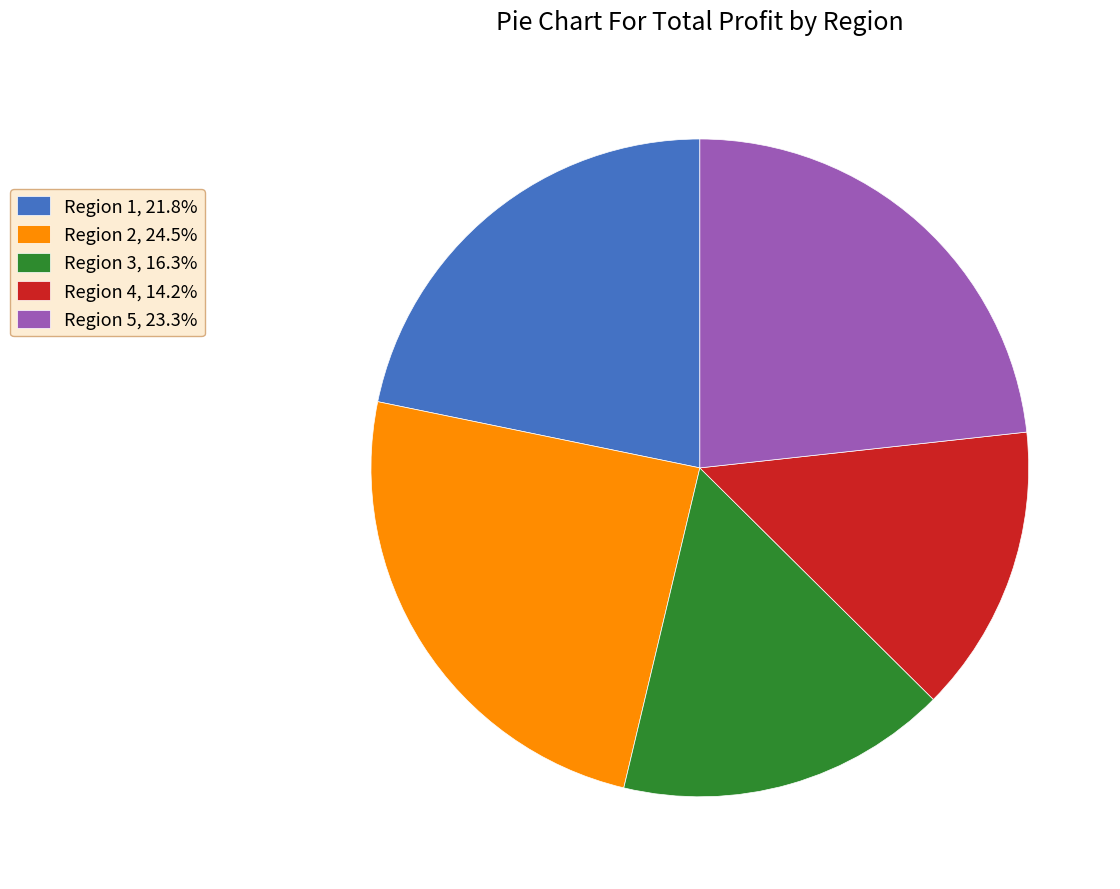

Combined, do Region 2, 24.5% and Region 4, 14.2% account for over 50%?

No